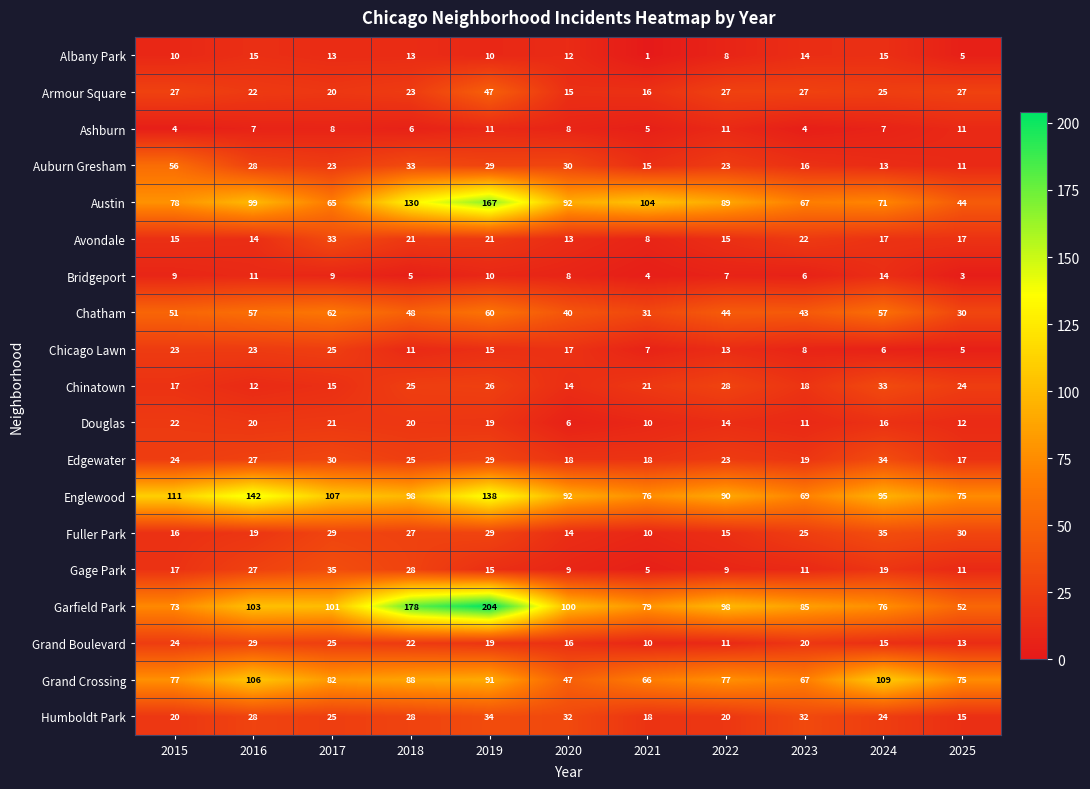

List the labels in order of Englewood value, largest first.

2016, 2019, 2015, 2017, 2018, 2024, 2020, 2022, 2021, 2025, 2023